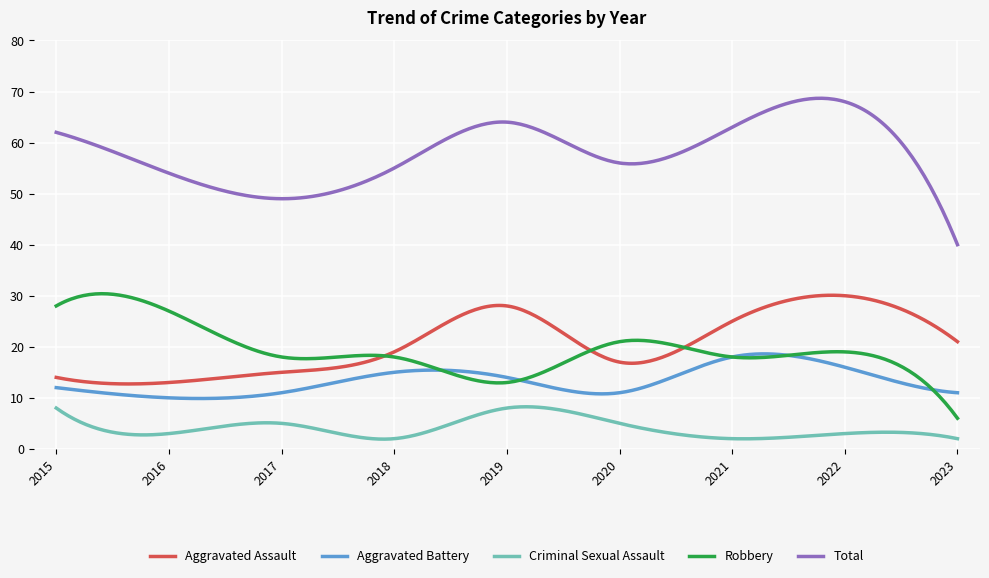

True or false: Criminal Sexual Assault and Aggravated Assault cross at least once.

False